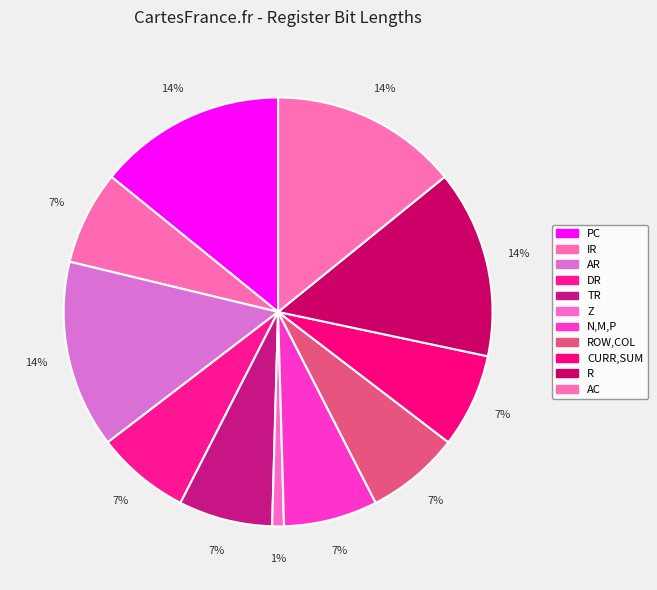

How many slices are in this pie chart?

11